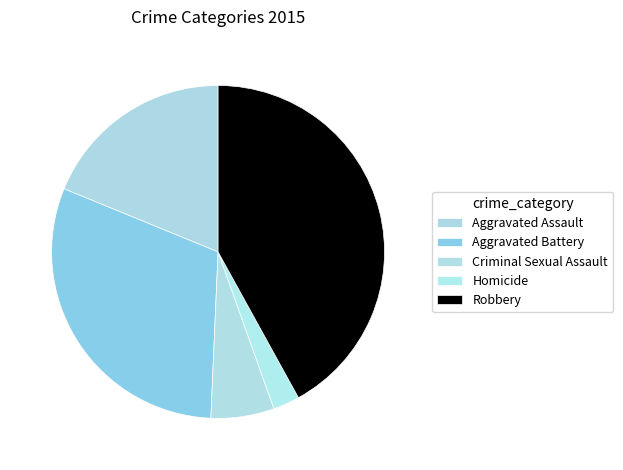

The Robbery slice represents 42% of the pie. True or false?

True